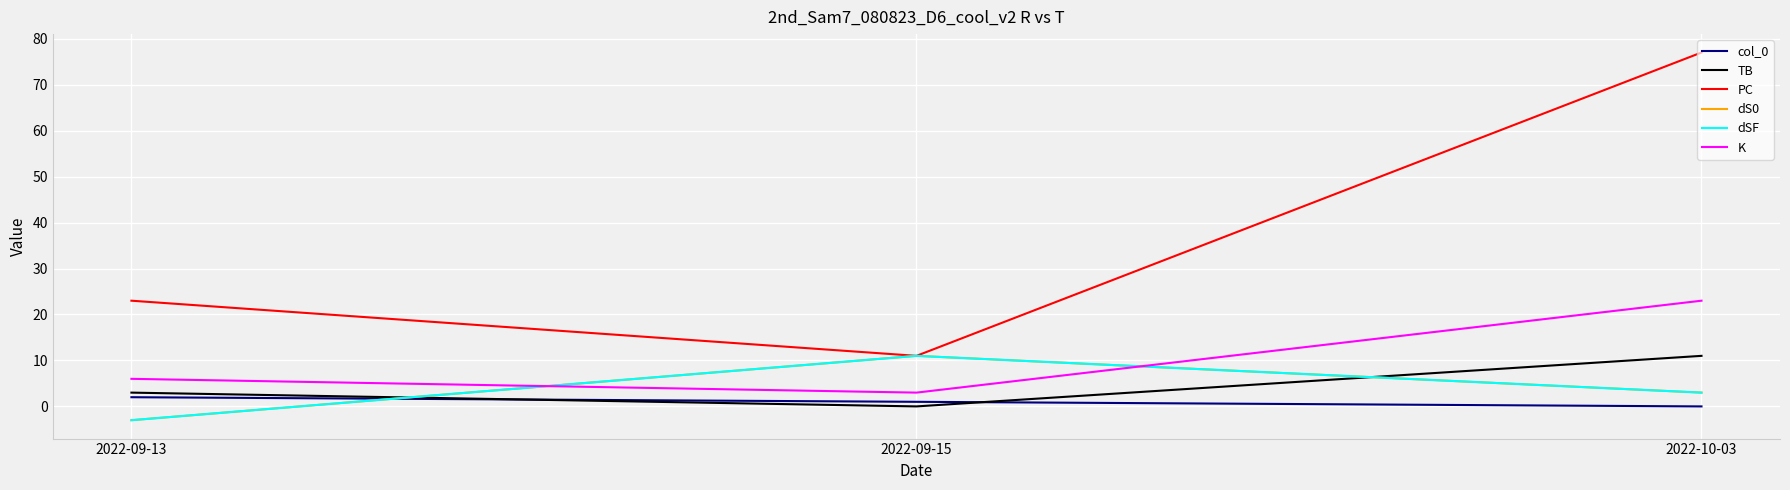

The dSF series shows 16 at 2022-09-15. True or false?

False